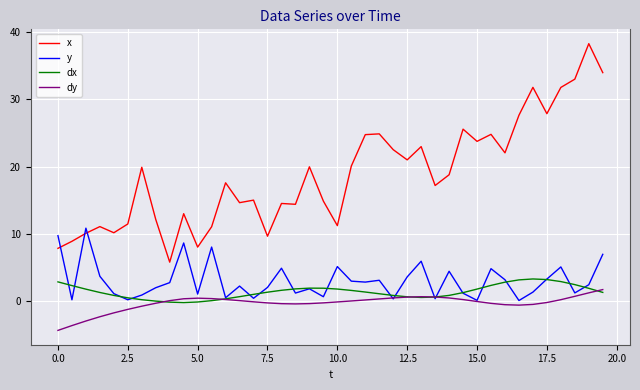

Which series has the largest range (max minus min)?

x